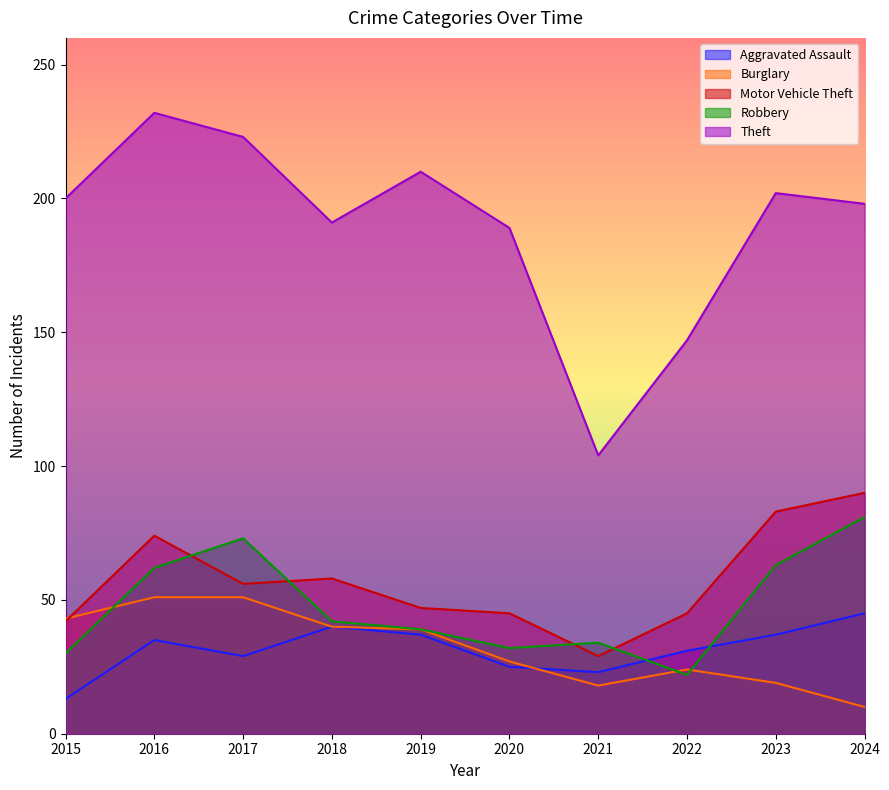

True or false: Theft has a value of 191 at 2018.

True